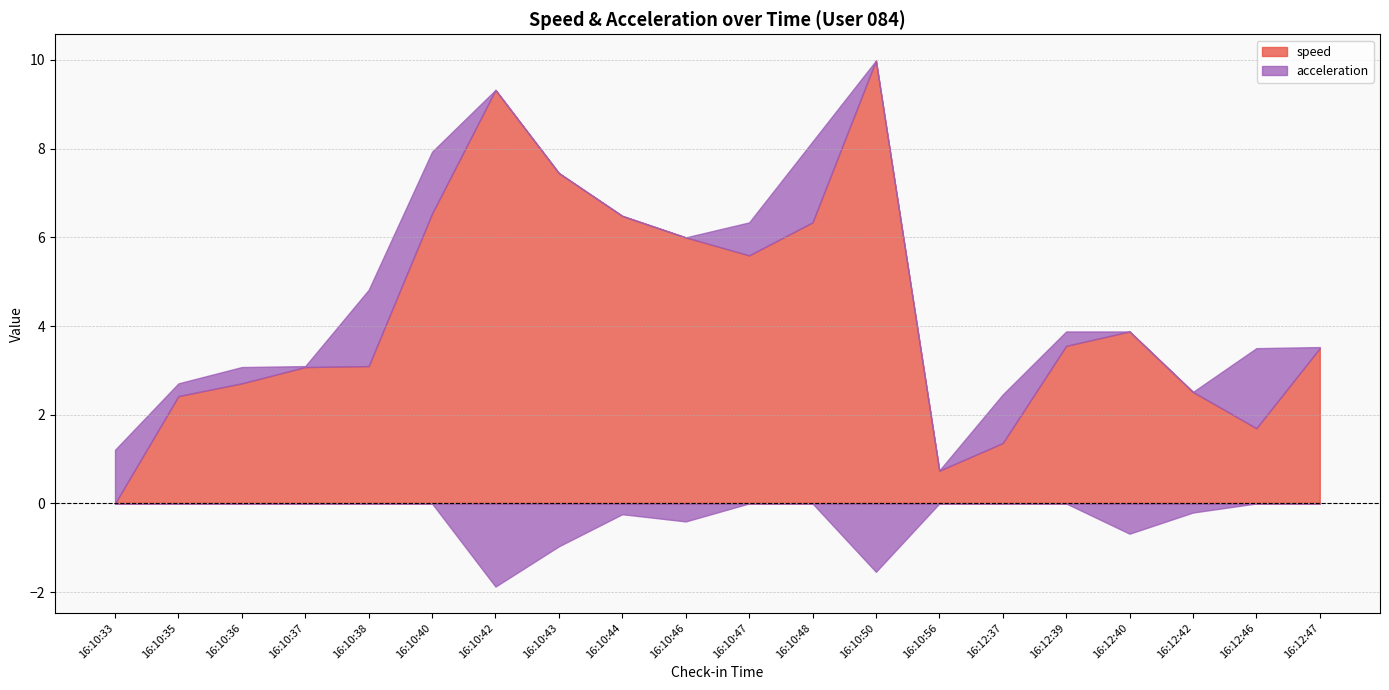

Which series ends up on top after the final intersection of speed and acceleration?

speed